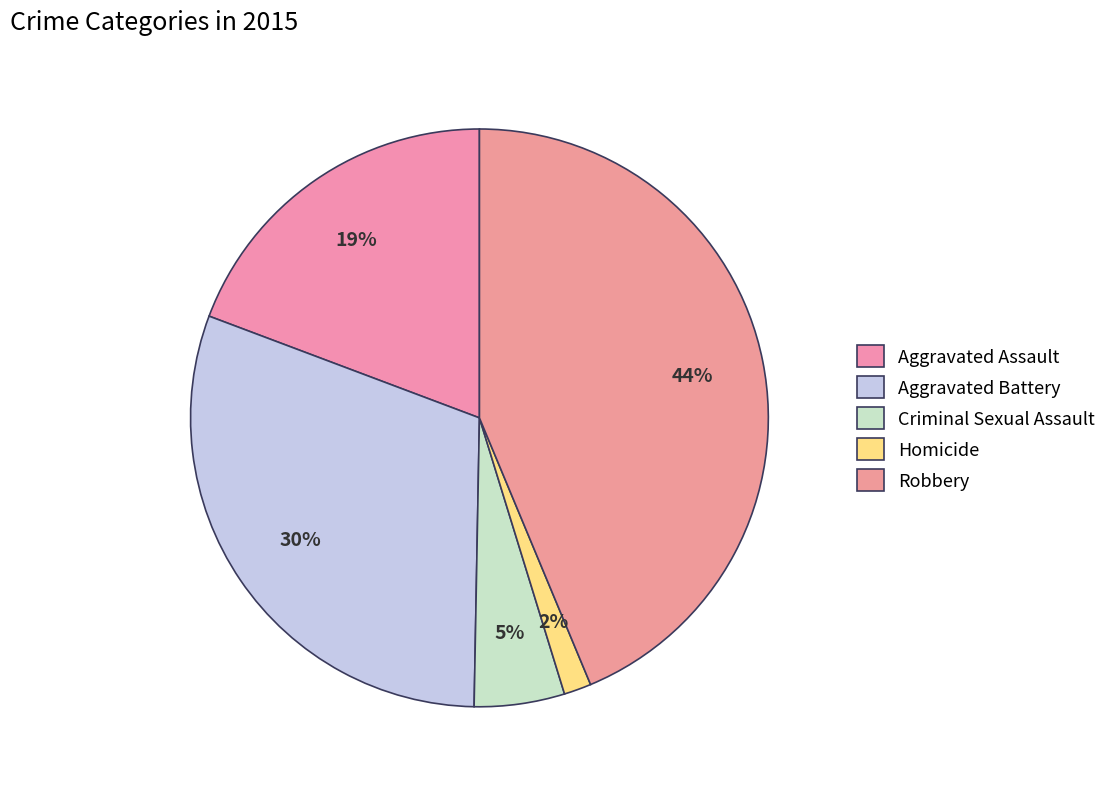

Count the number of slices in the pie.

5